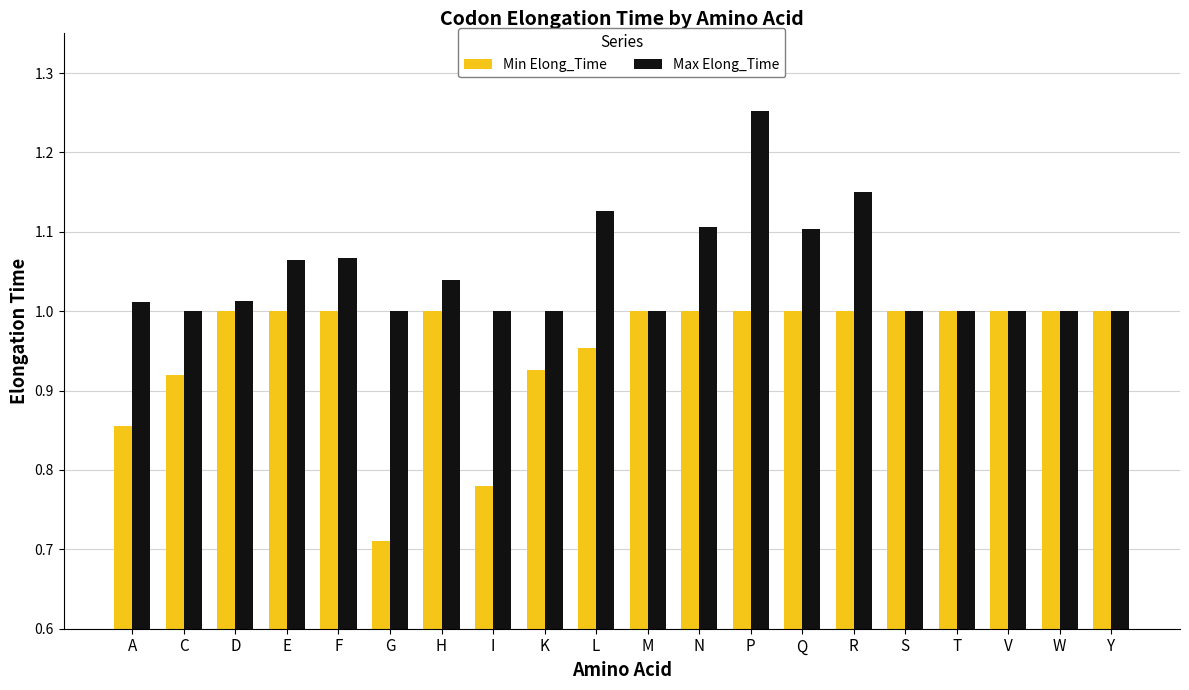

The Min Elong_Time series shows 1.4 at M. True or false?

False